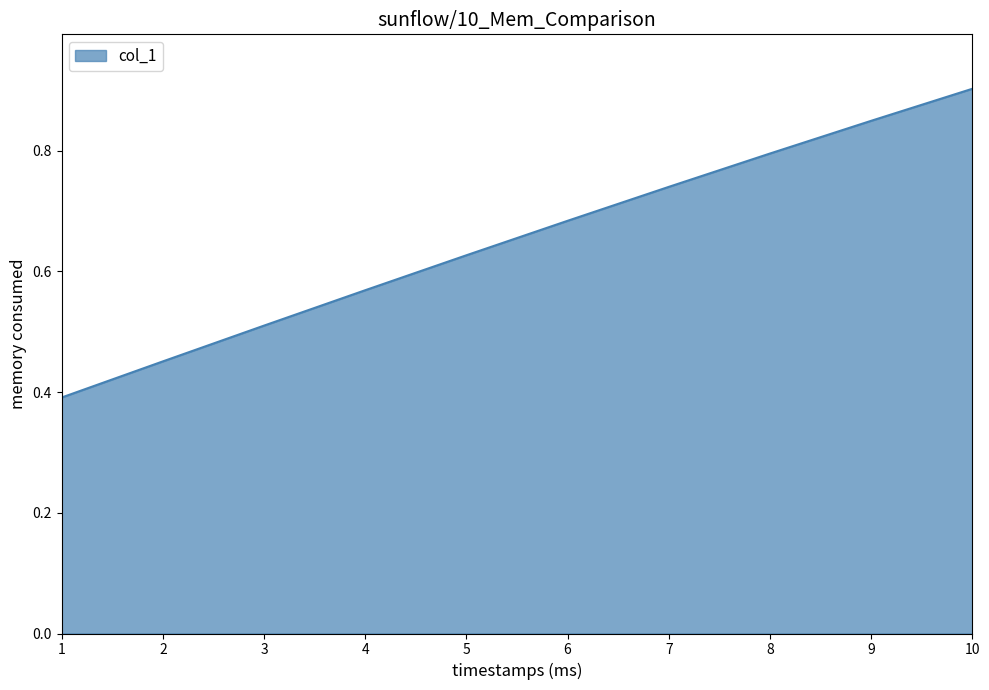

The value at 9 is 0.3. True or false?

False